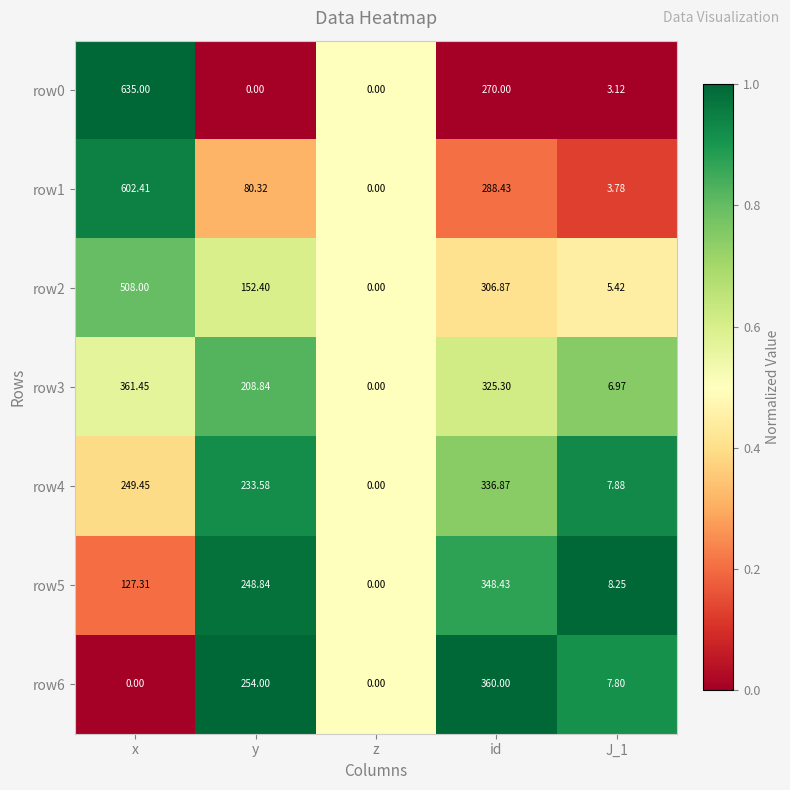

At which category is the sum across all series the highest?

x